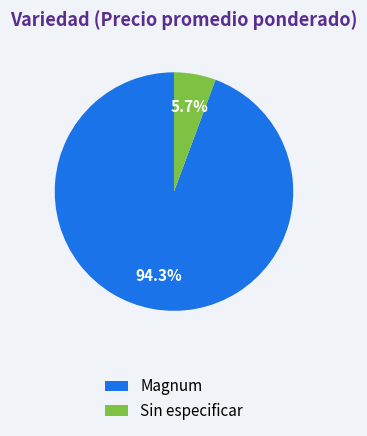

Which has a higher value, Sin especificar or Magnum?

Magnum